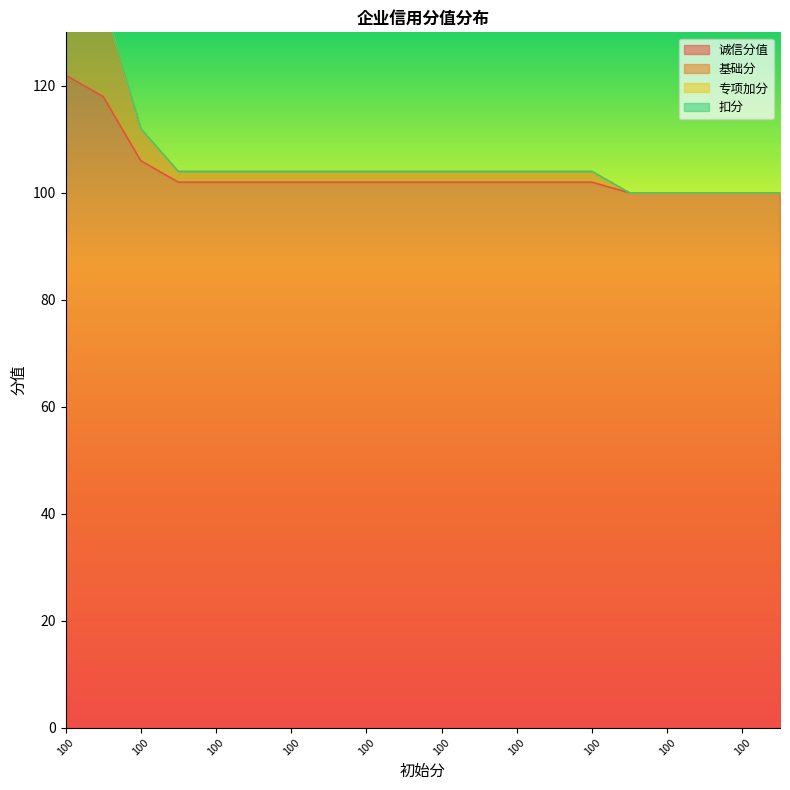

What is the maximum value shown in the chart?

144